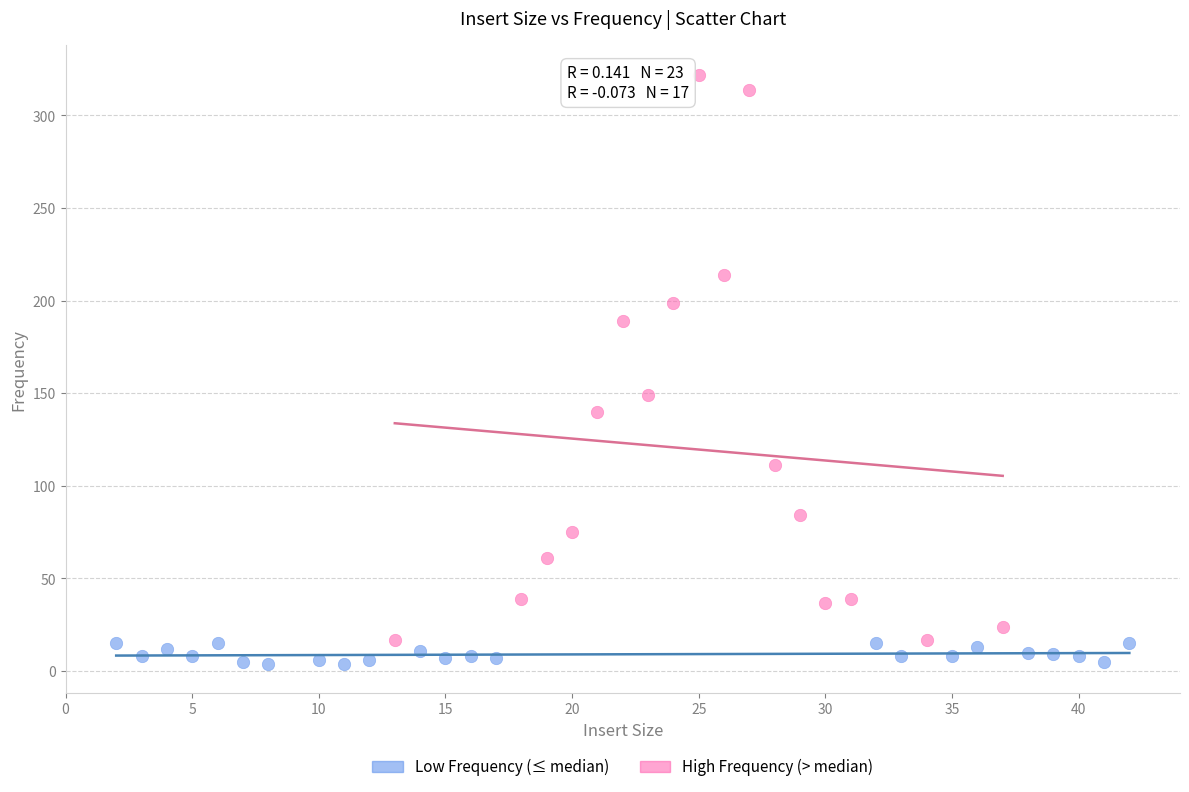

Which series contains the highest Y value?

High Frequency (> median)